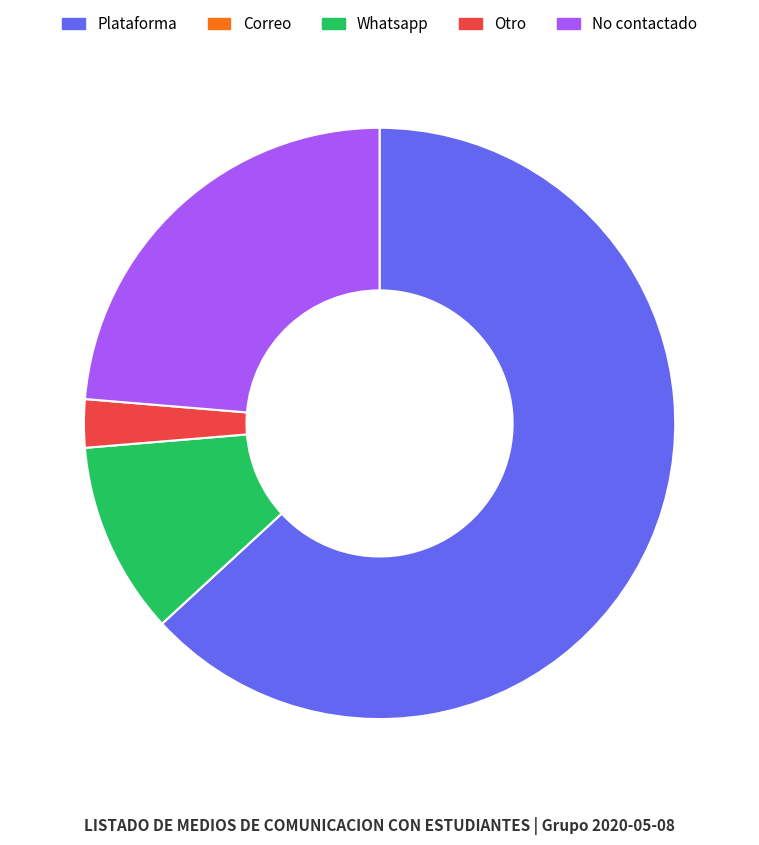

The Whatsapp slice represents 2% of the pie. True or false?

False